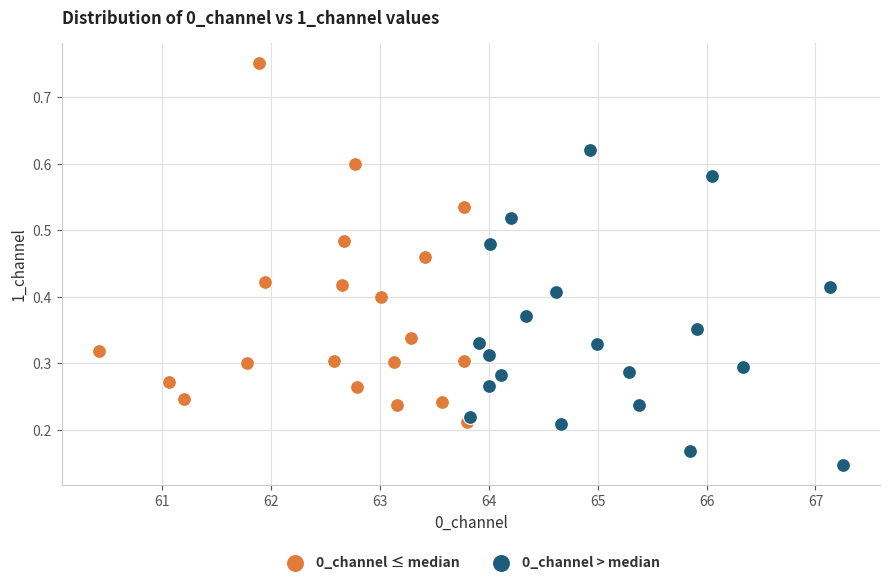

Which series has the widest spread of Y values?

0_channel ≤ median